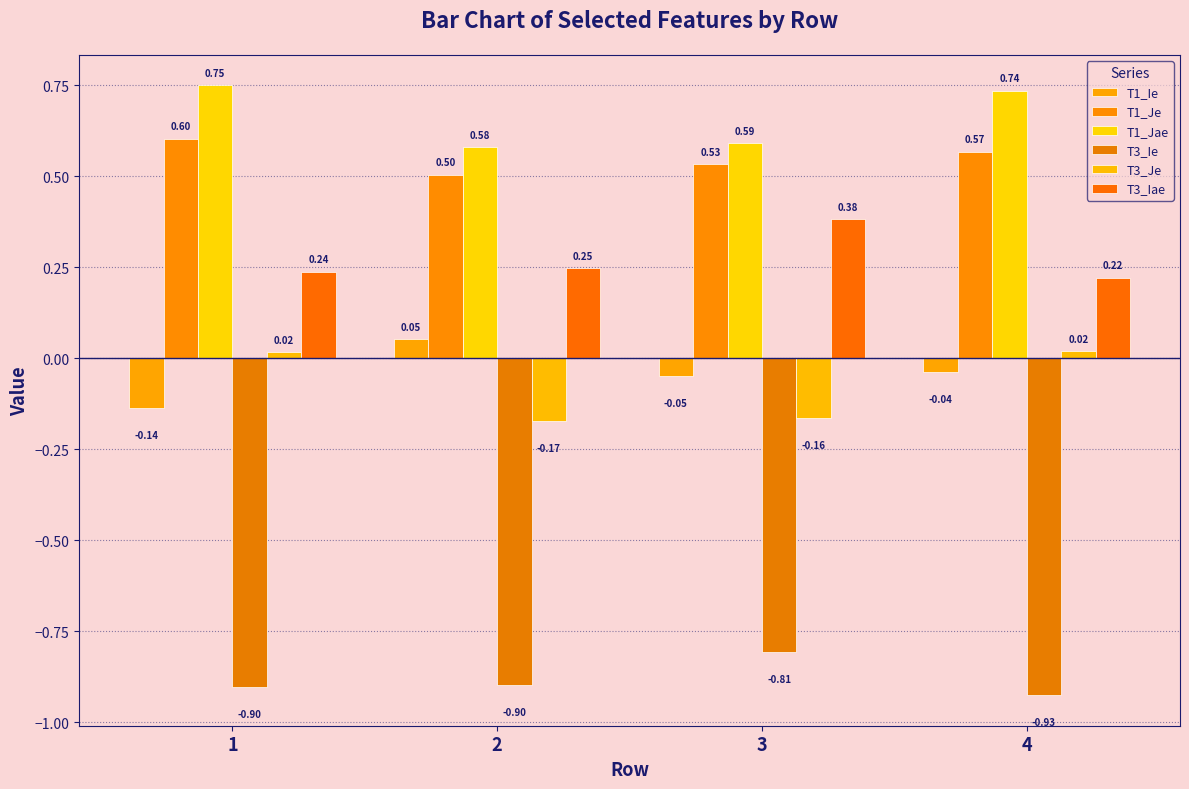

Are the bars horizontal?

No